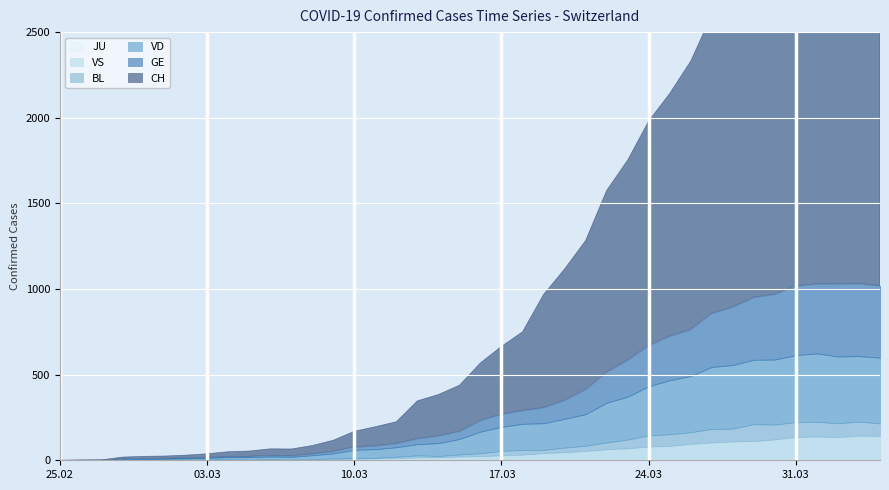

True or false: CH has a value of 10 at 2020-02-28.

True